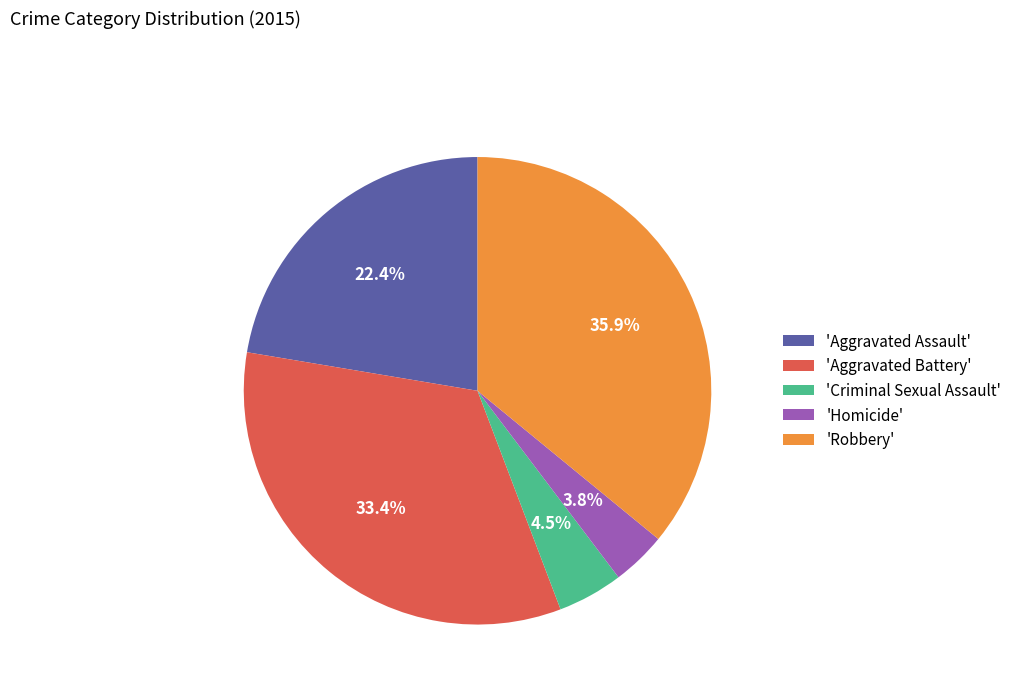

Approximately how many times larger is the value at 'Criminal Sexual Assault' compared to 'Homicide'?

1.2